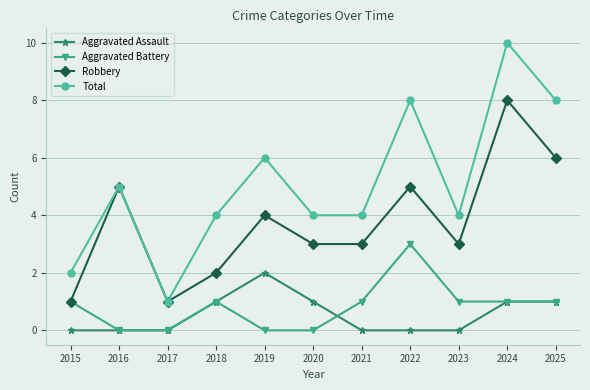

What are all the series names shown in the legend?

Aggravated Assault, Aggravated Battery, Robbery, Total